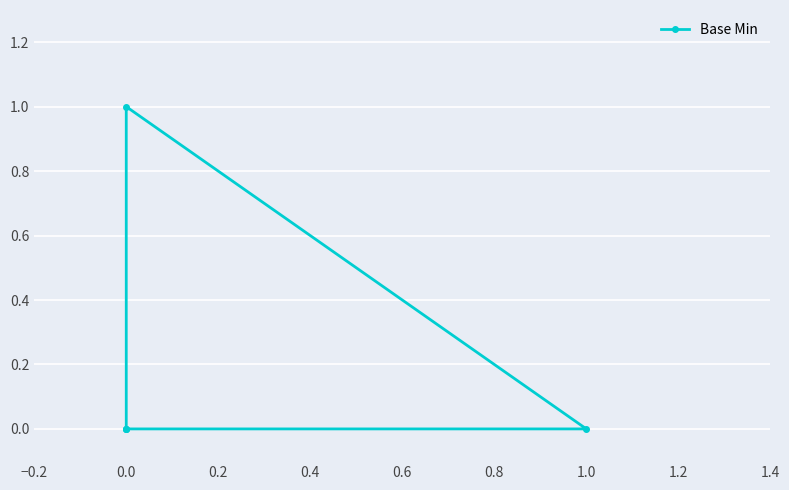

Reading left to right, list all the values displayed in this chart.

0	0	1	0	0